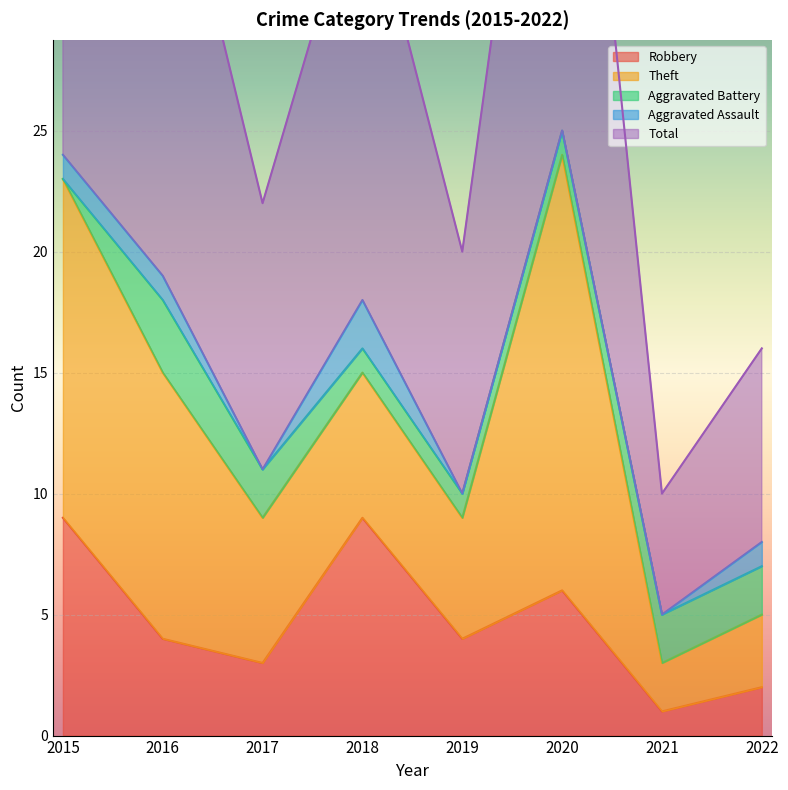

True or false: Robbery has a value of 3 at 2015.

False